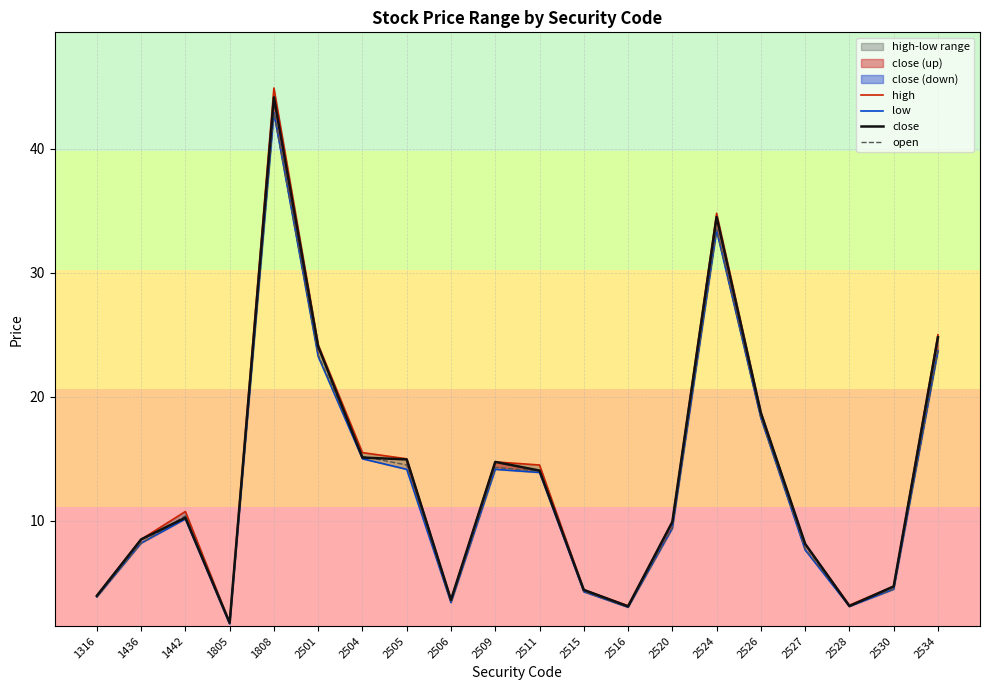

The open series shows 14.5 at 2505. True or false?

True